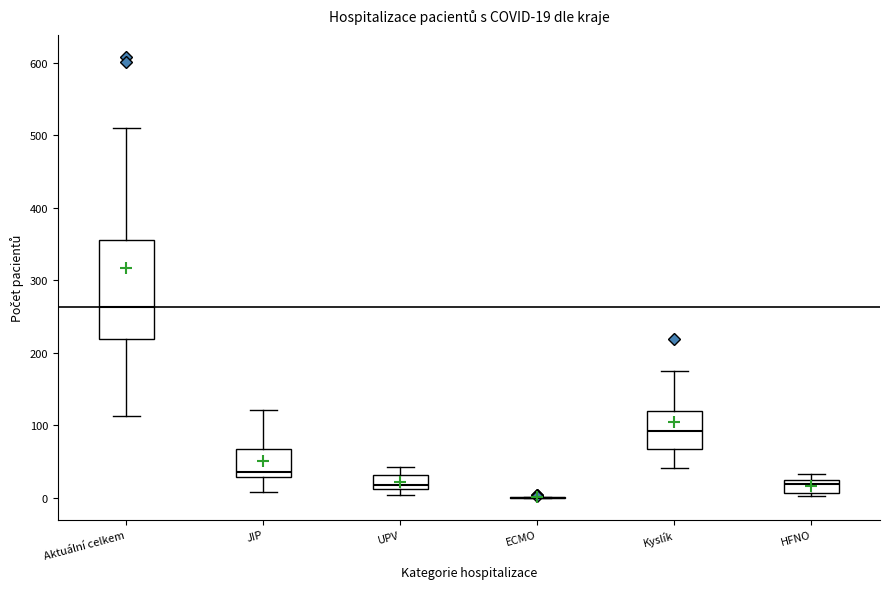

Comparing the boxes themselves (not the whiskers), which one is the tallest?

Aktuální celkem